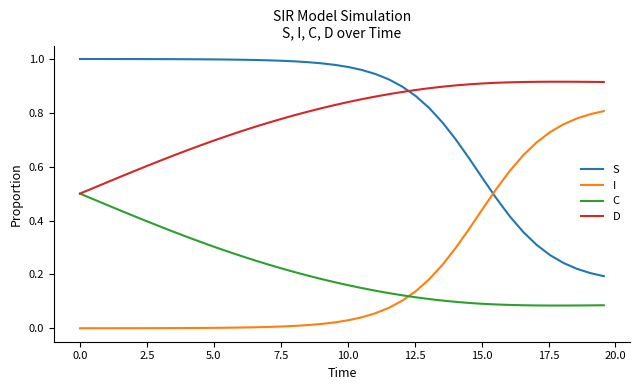

At how many categories does at least one series exceed 0?

40